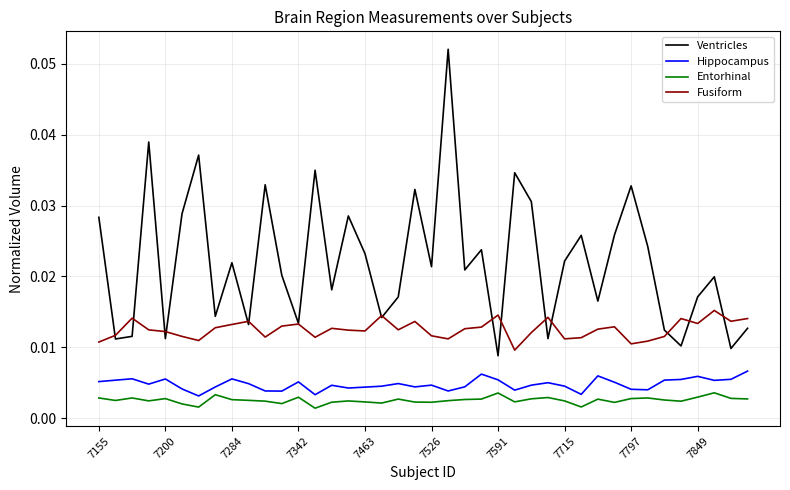

True or false: Hippocampus and Fusiform cross at least once.

False